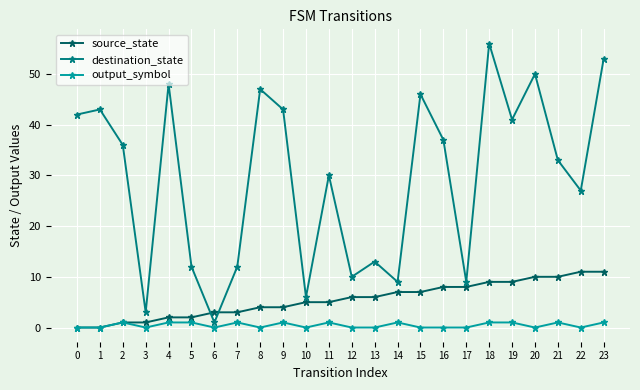

Reading left to right, what are all the values shown in this chart?

source_state: 0=0	1=0	2=1	3=1	4=2	5=2	6=3	7=3	8=4	9=4	10=5	11=5	12=6	13=6	14=7	15=7	16=8	17=8	18=9	19=9	20=10	21=10	22=11	23=11
destination_state: 0=42	1=43	2=36	3=3	4=48	5=12	6=1	7=12	8=47	9=43	10=6	11=30	12=10	13=13	14=9	15=46	16=37	17=9	18=56	19=41	20=50	21=33	22=27	23=53
output_symbol: 0=0	1=0	2=1	3=0	4=1	5=1	6=0	7=1	8=0	9=1	10=0	11=1	12=0	13=0	14=1	15=0	16=0	17=0	18=1	19=1	20=0	21=1	22=0	23=1